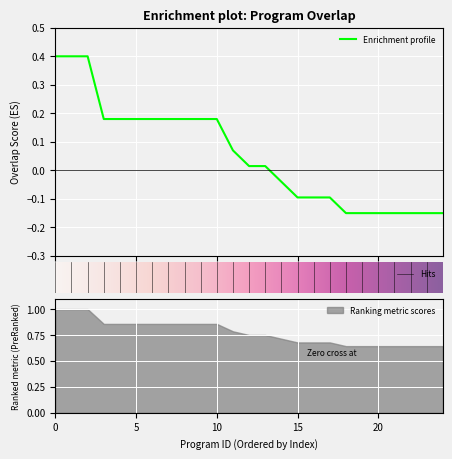

How many data points are less than 0?

11